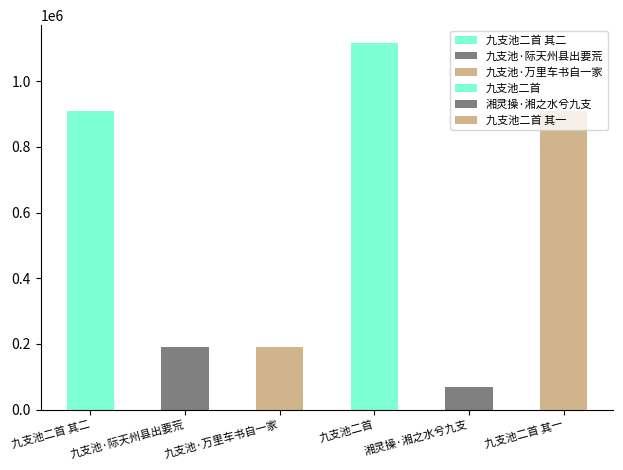

What is the sum of all values?

3385132